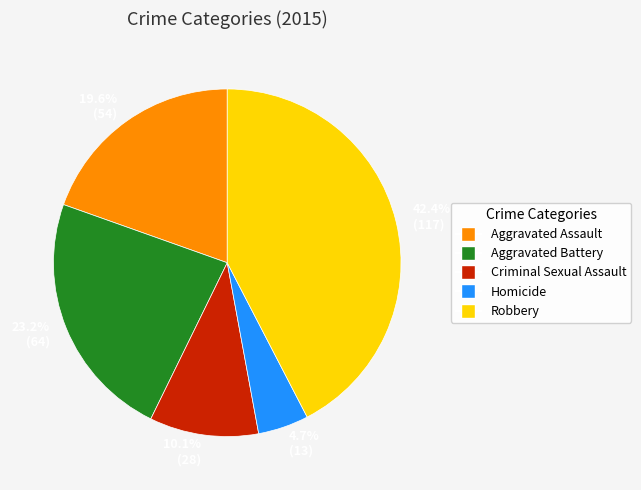

Which category has the smallest portion of the pie?

4.7% (13)